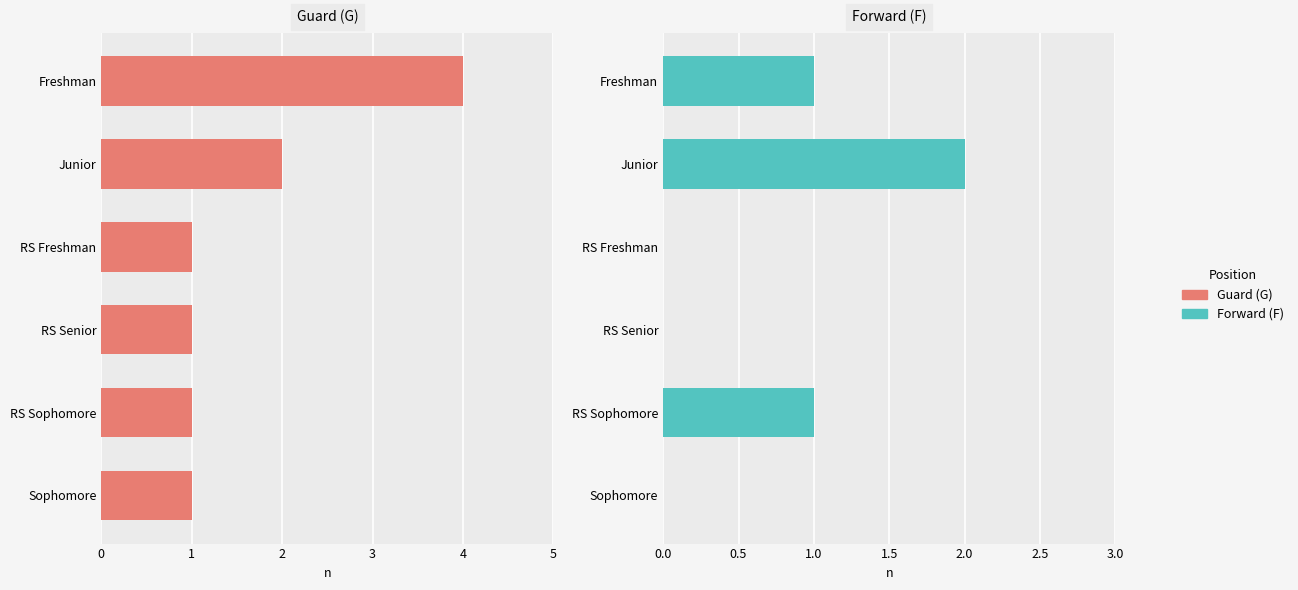

What is the minimum value for Guard (G)?

1